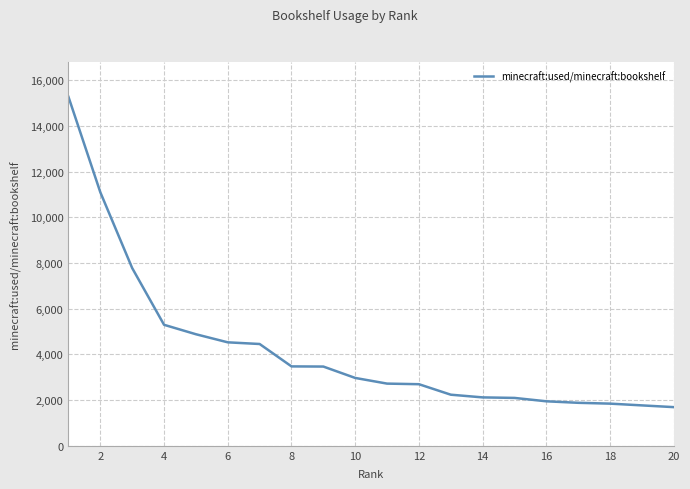

What is the greatest value displayed?

15265